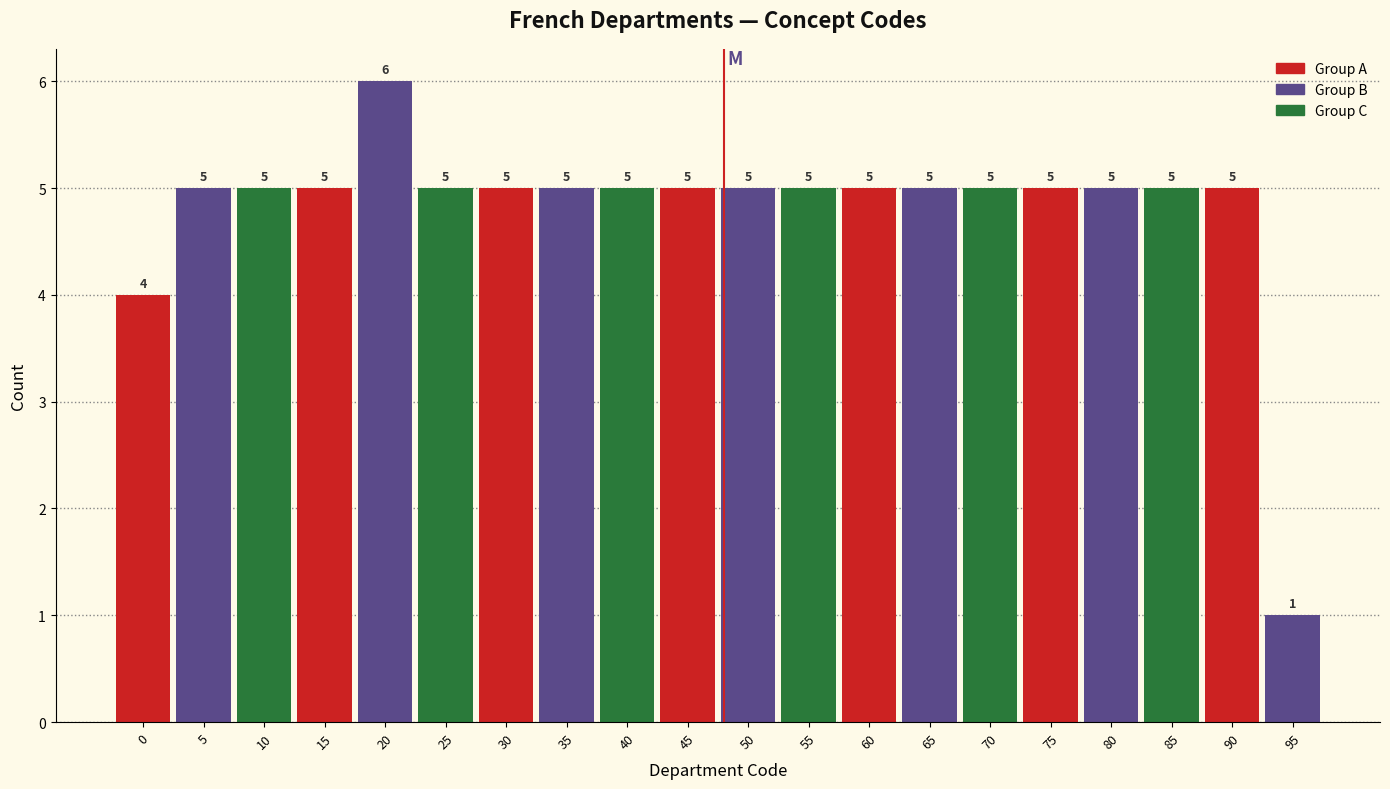

Reading right to left, list all the values displayed in this chart.

95=1	90=5	85=5	80=5	75=5	70=5	65=5	60=5	55=5	50=5	45=5	40=5	35=5	30=5	25=5	20=6	15=5	10=5	5=5	0=4